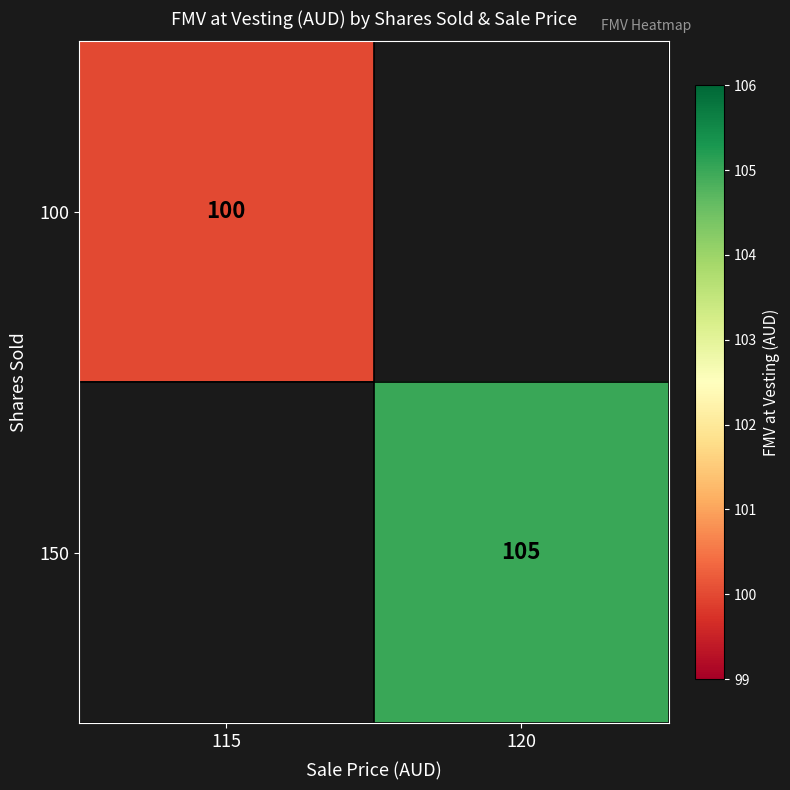

What is the greatest value displayed?

105.0